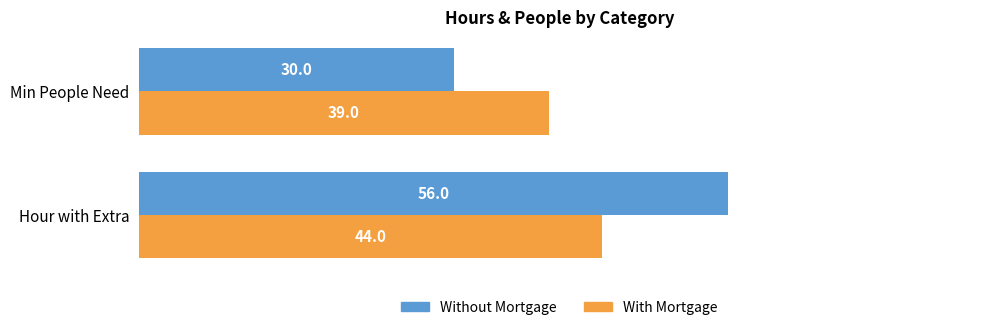

What is the difference between the With Mortgage values at Hour with Extra and Min People Need?

5